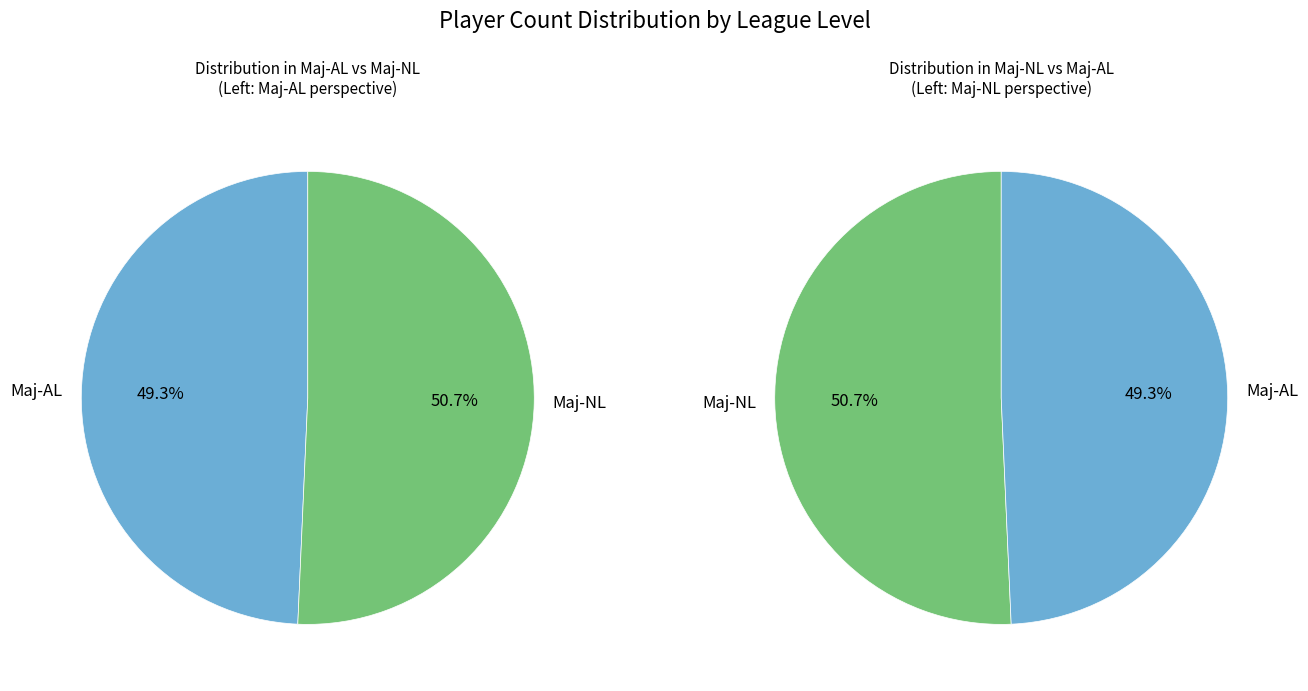

Rank the categories by value from lowest to highest.

Maj-AL, Maj-NL